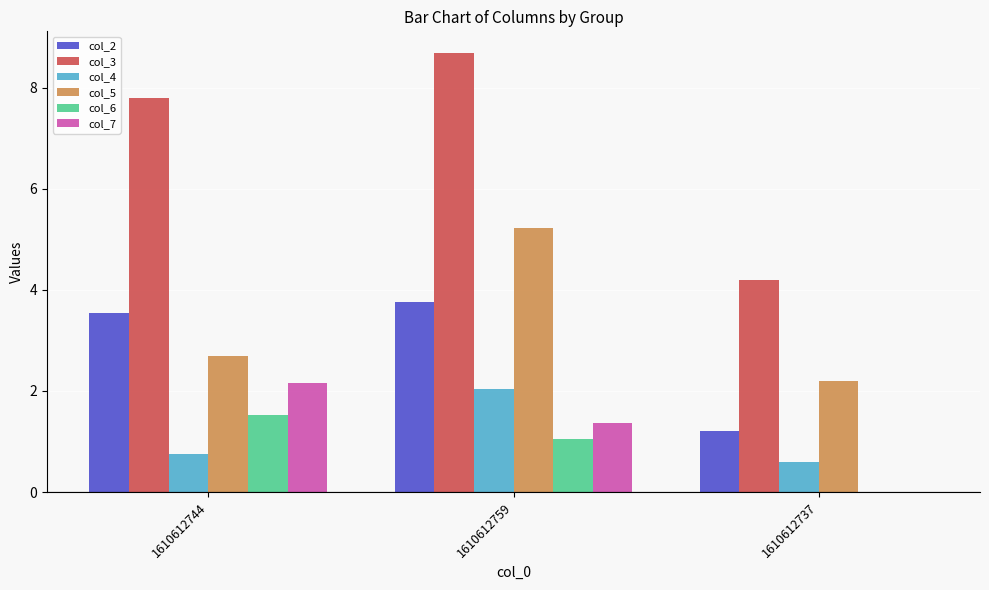

Are the bars horizontal?

No